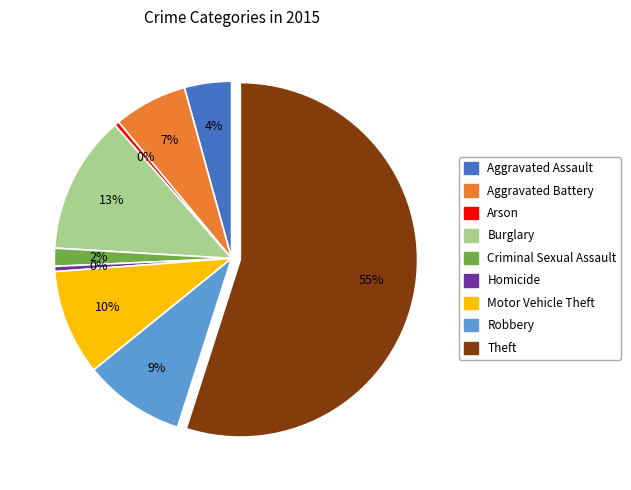

To the nearest percent, what portion does Criminal Sexual Assault represent?

2%